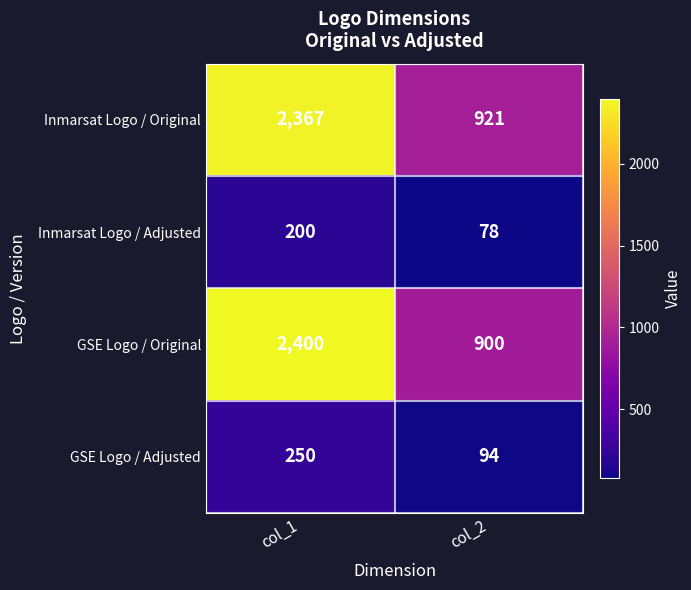

Count the number of data series in this chart.

4